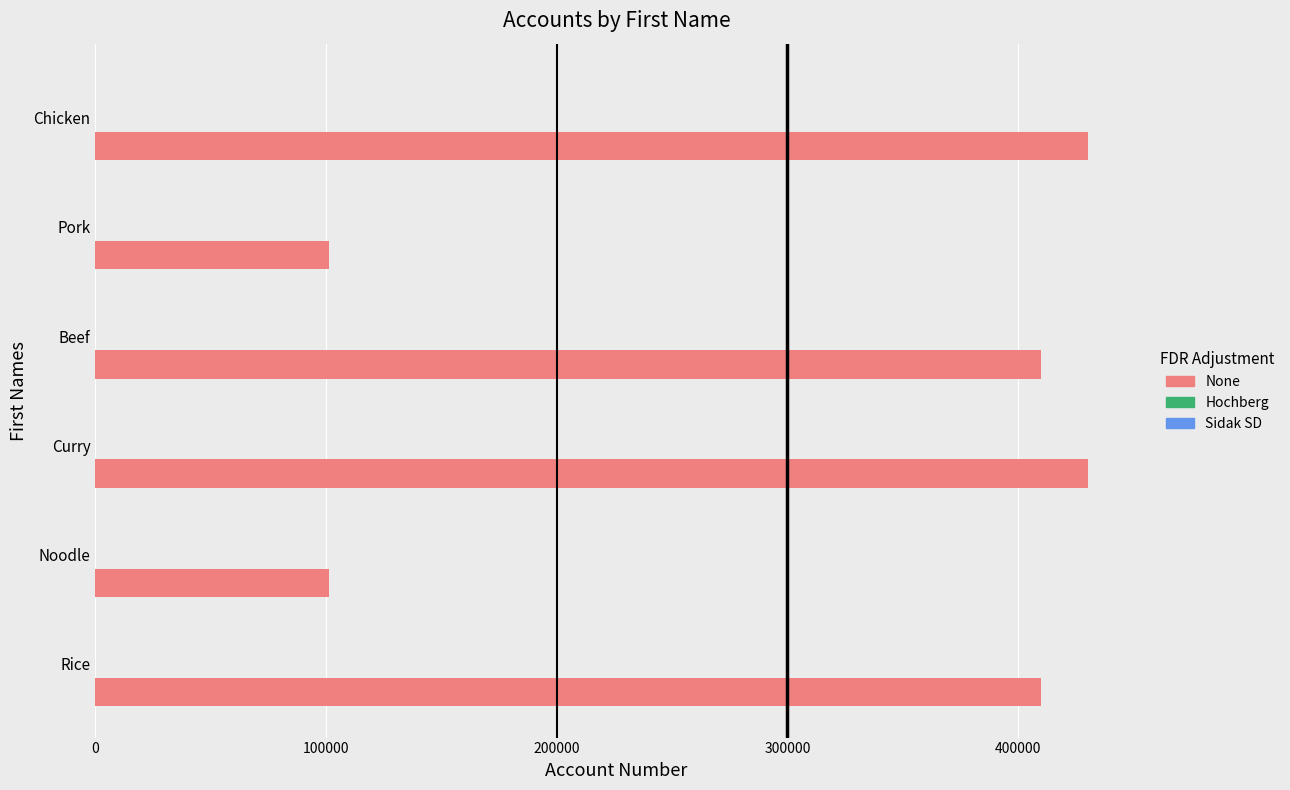

At which label is None closest to 265694?

Rice